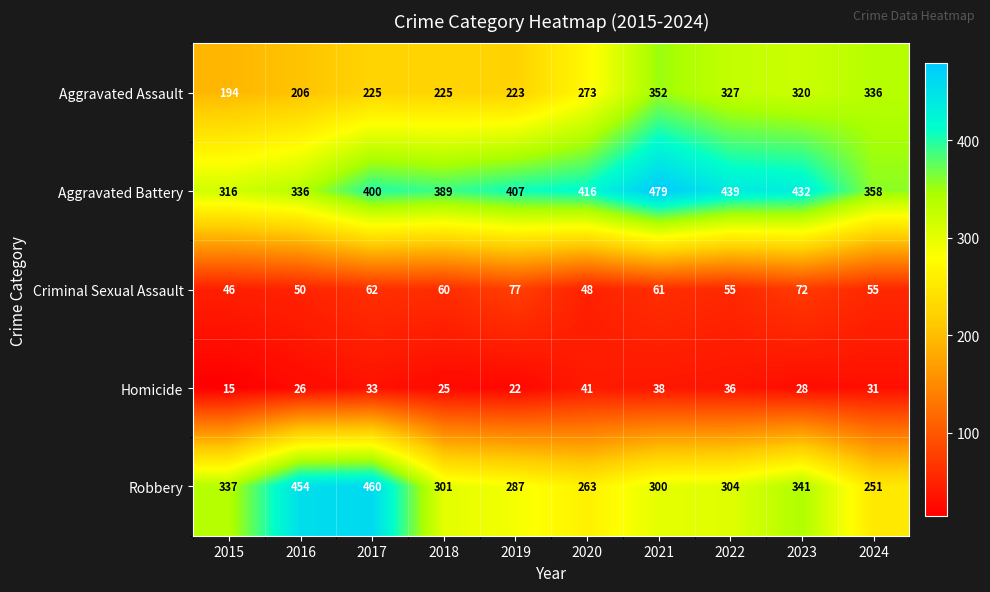

True or false: Homicide has a value of 19 at 2022.

False